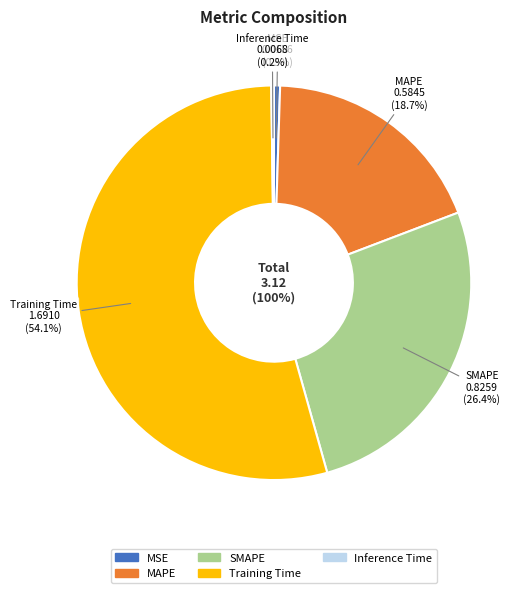

What is the largest slice in the pie chart?

Training Time